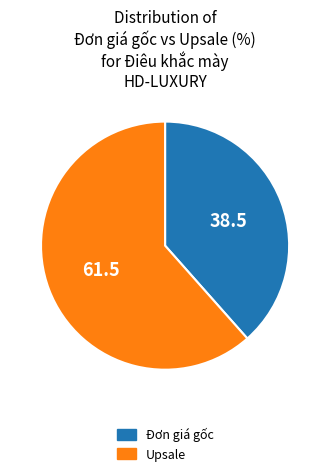

Does any single category account for the majority?

Yes